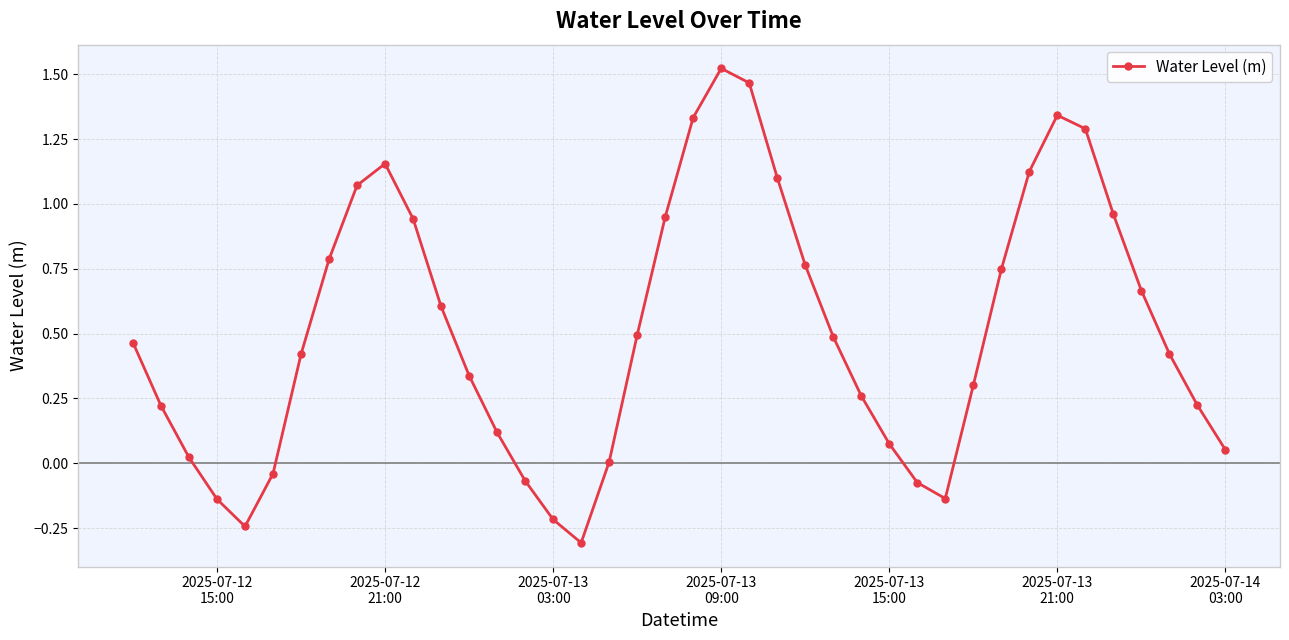

How many interior local valleys (lower than both neighbors) does the data have?

3